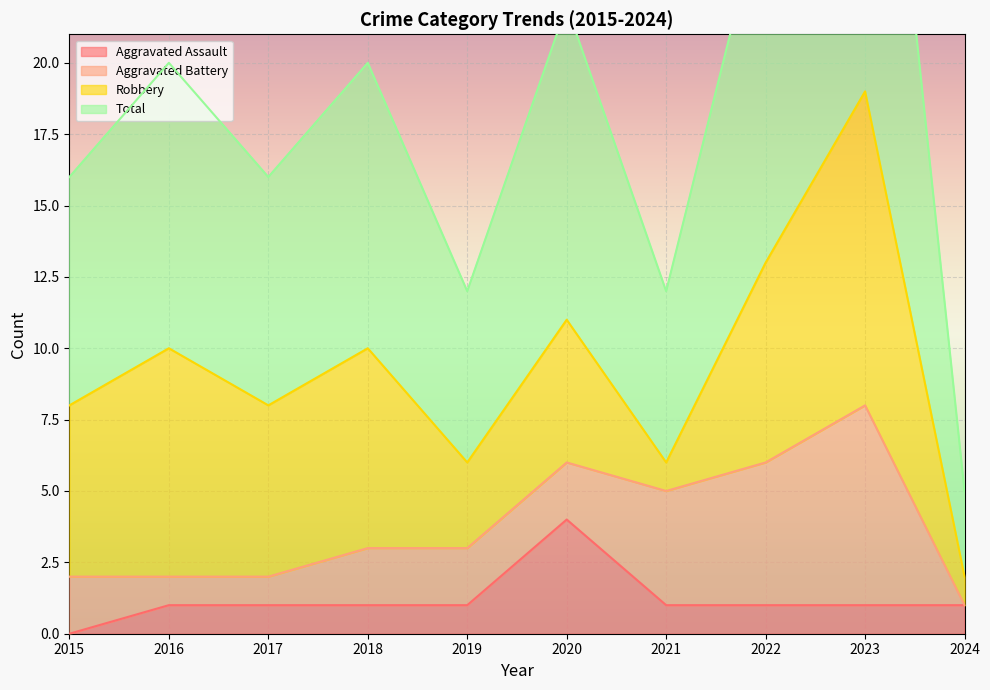

The Aggravated Assault series shows 1 at 2019. True or false?

True